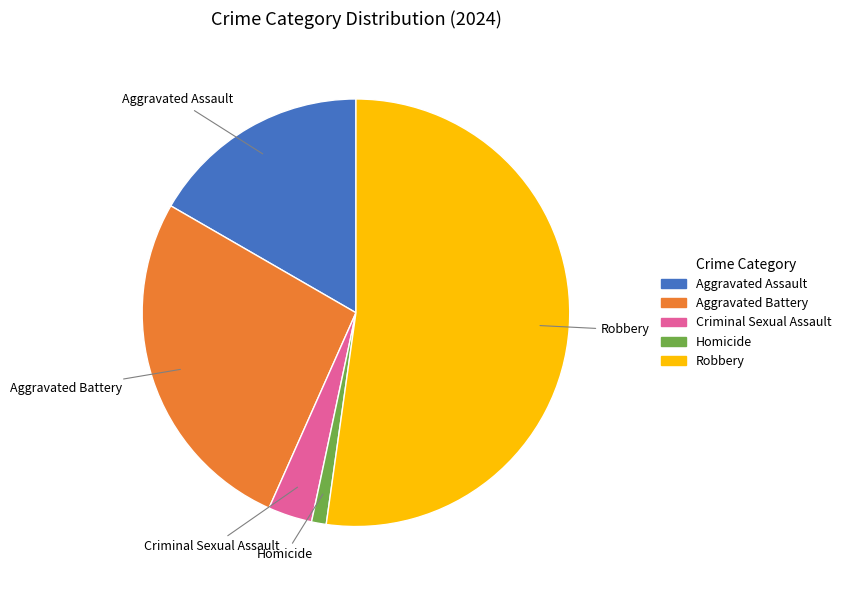

Does Aggravated Battery represent more than half of the total?

No